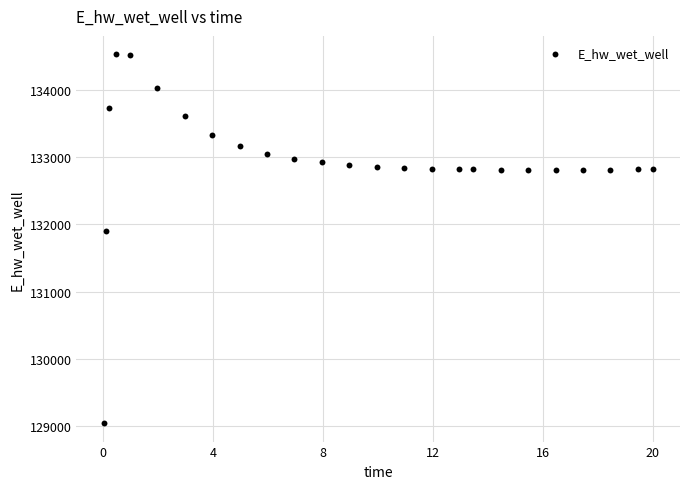

What is the range of X values (max minus min)?

20.0